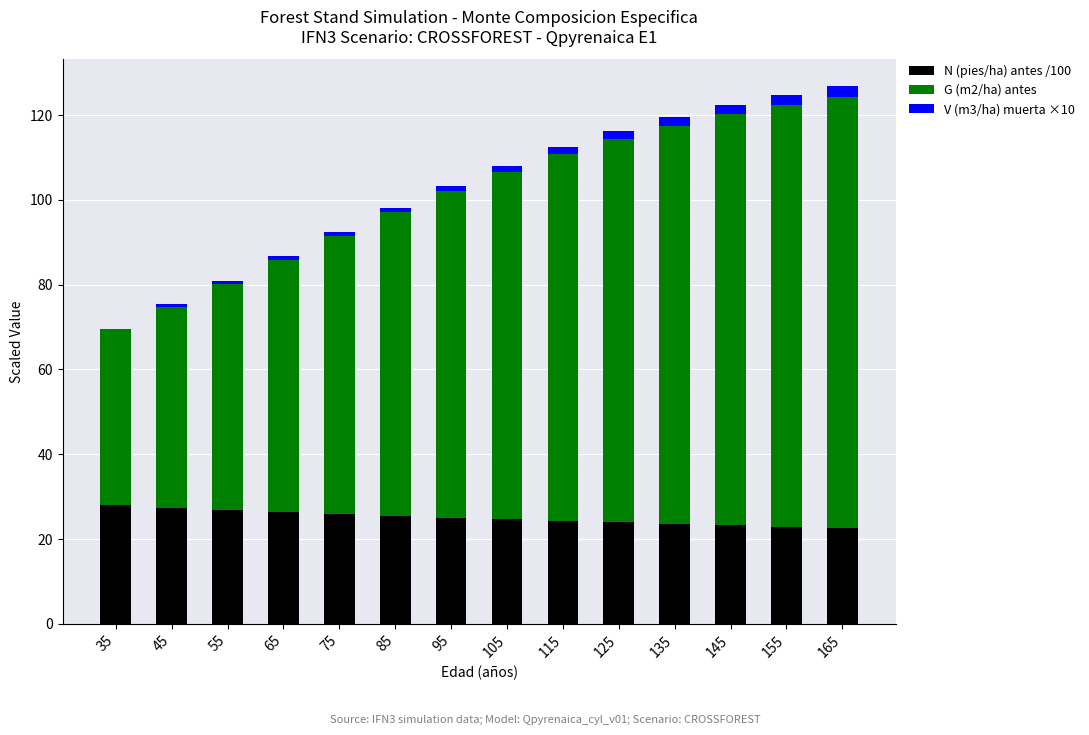

The value of N (pies/ha) antes /100 at 35 is 28.1. True or false?

True